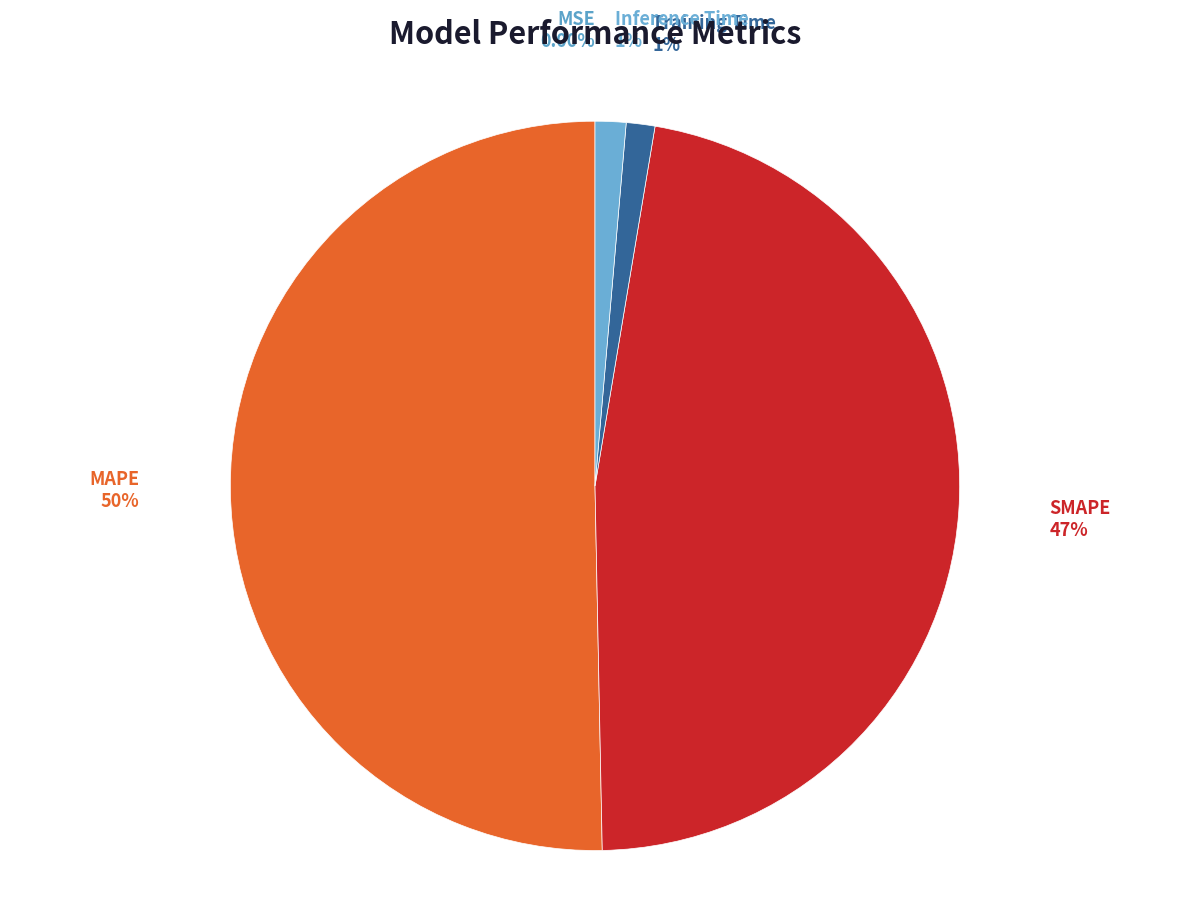

Which slice is the smallest?

MSE